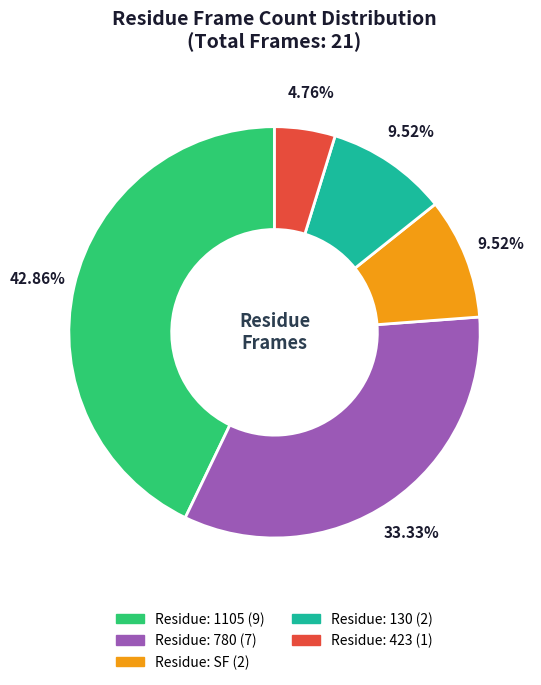

Is there a majority slice in this chart?

No